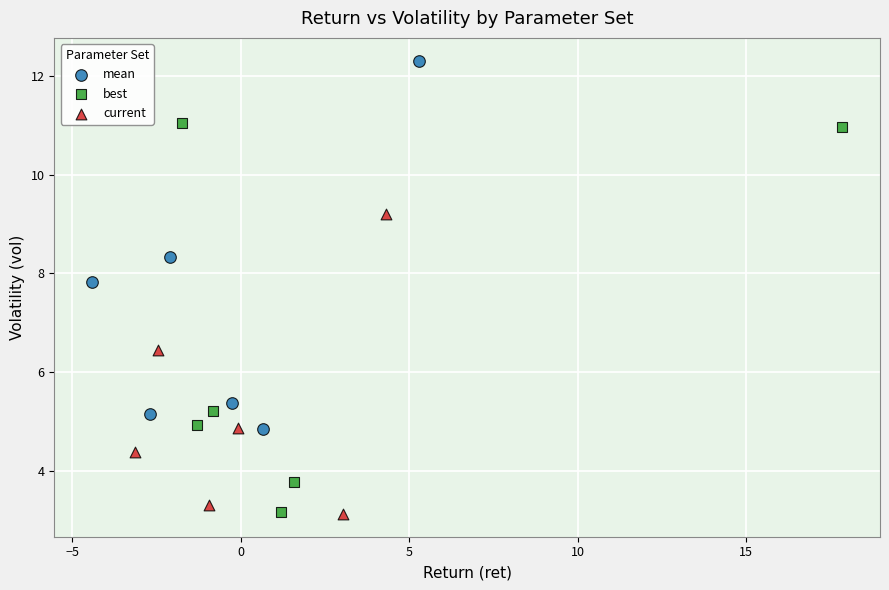

Which series has the largest Y range (max minus min)?

best